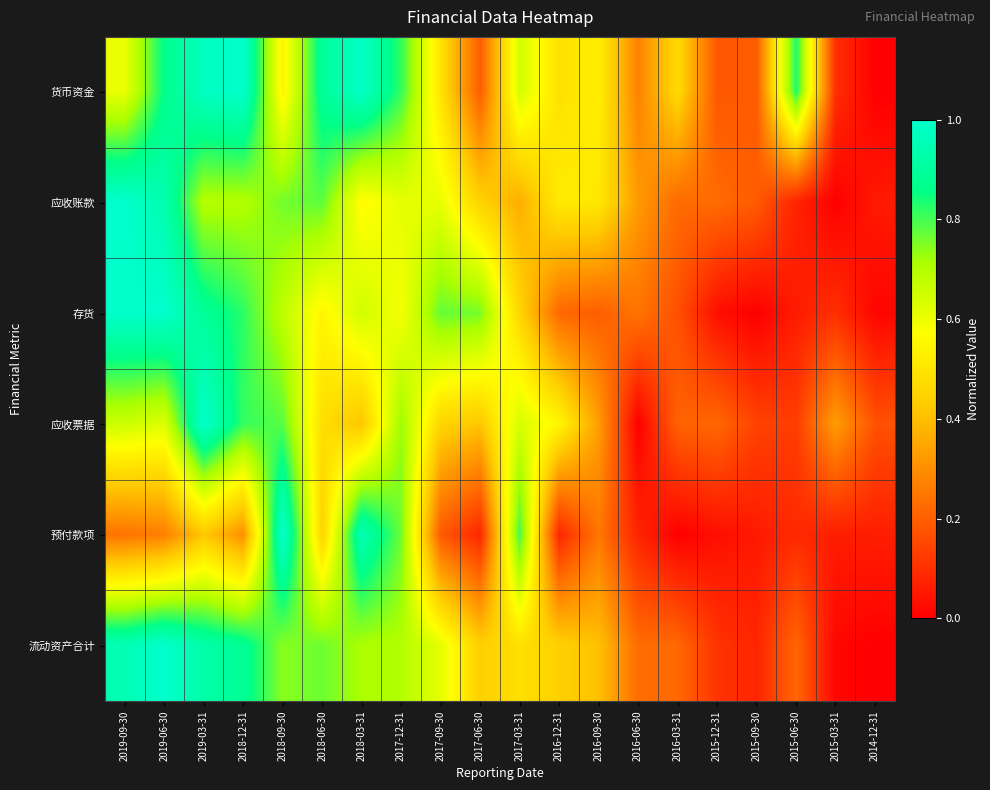

Rank the series at 2016-06-30 from lowest to highest value.

应收票据, 预付款项, 流动资产合计, 存货, 货币资金, 应收账款